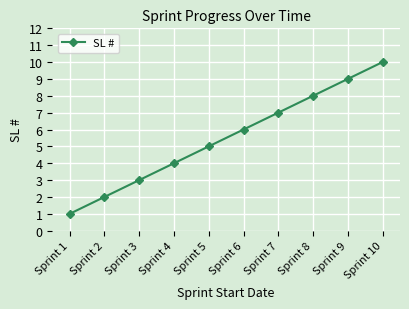

What is the approximate value at Sprint 9?

9